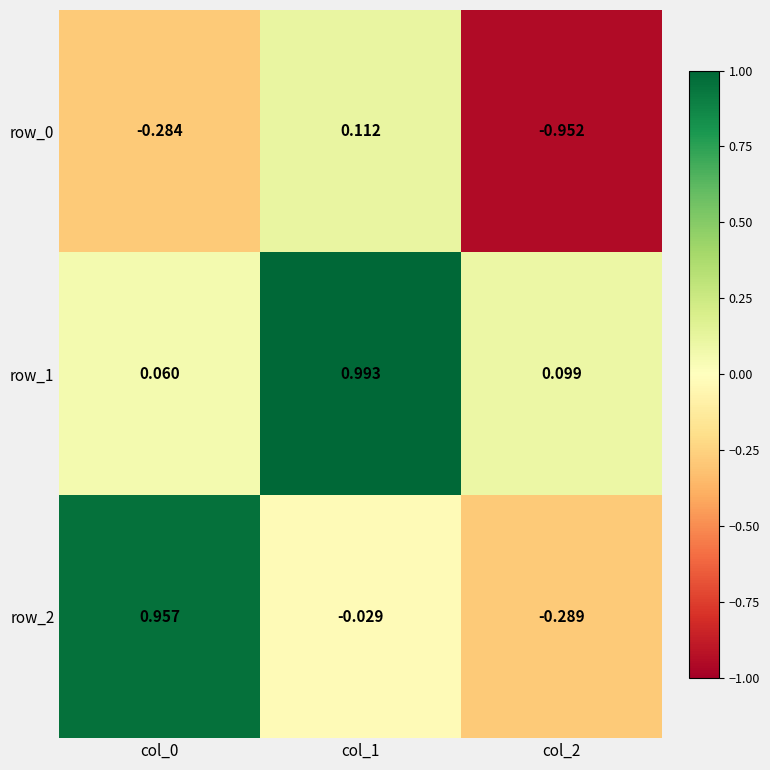

Where does the row_0 series first go above 0?

col_1